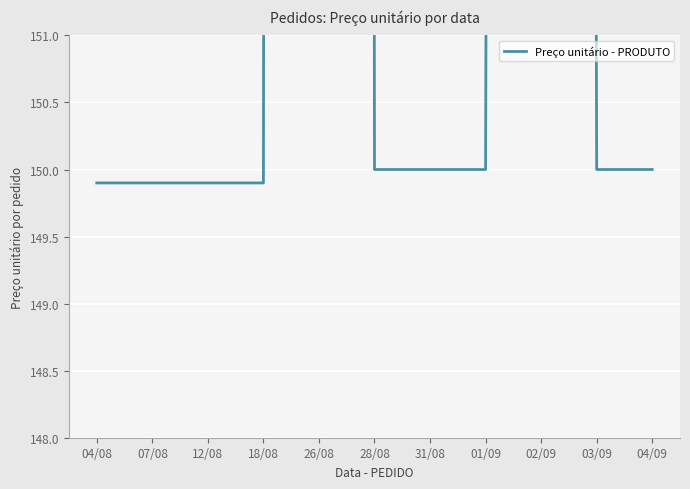

Which label corresponds to the smallest value in the chart?

04/08